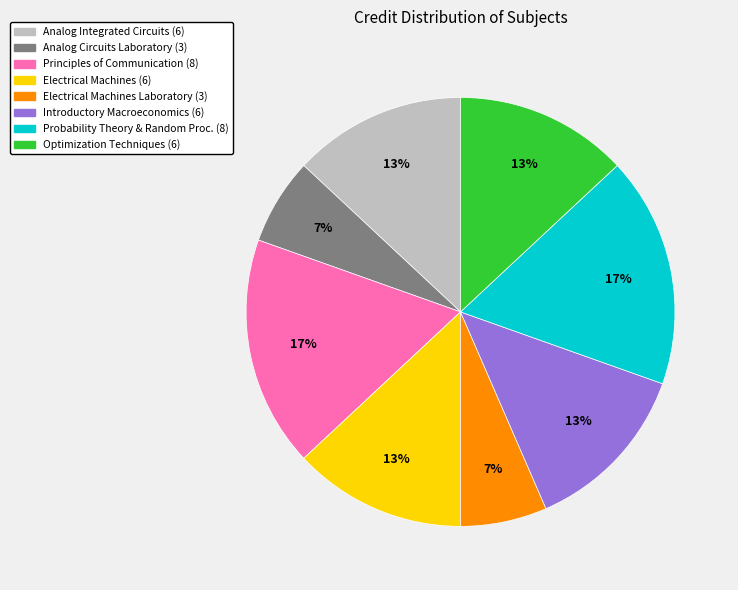

What percentage is the Electrical Machines Laboratory (3) slice, to the nearest percent?

7%